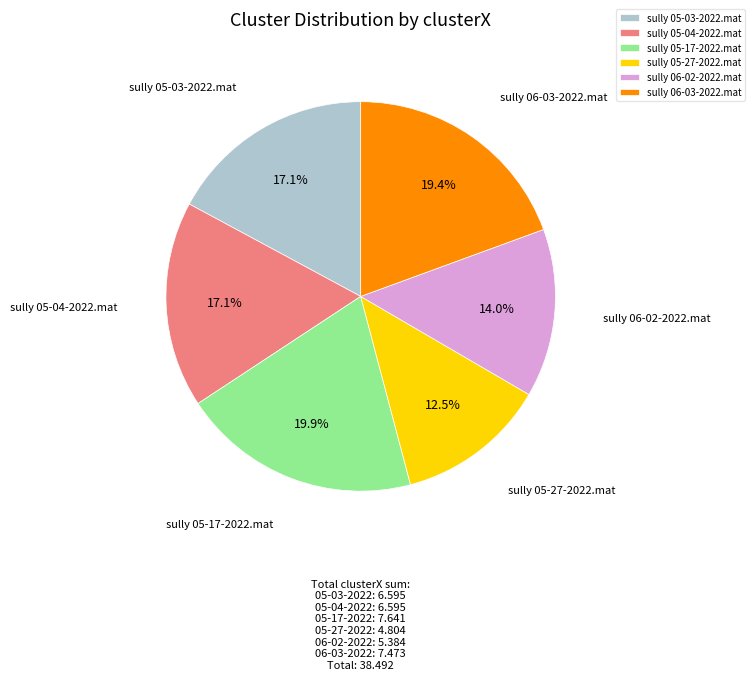

To the nearest percent, what is the difference between the sully 06-02-2022.mat and sully 05-27-2022.mat slice percentages?

2%